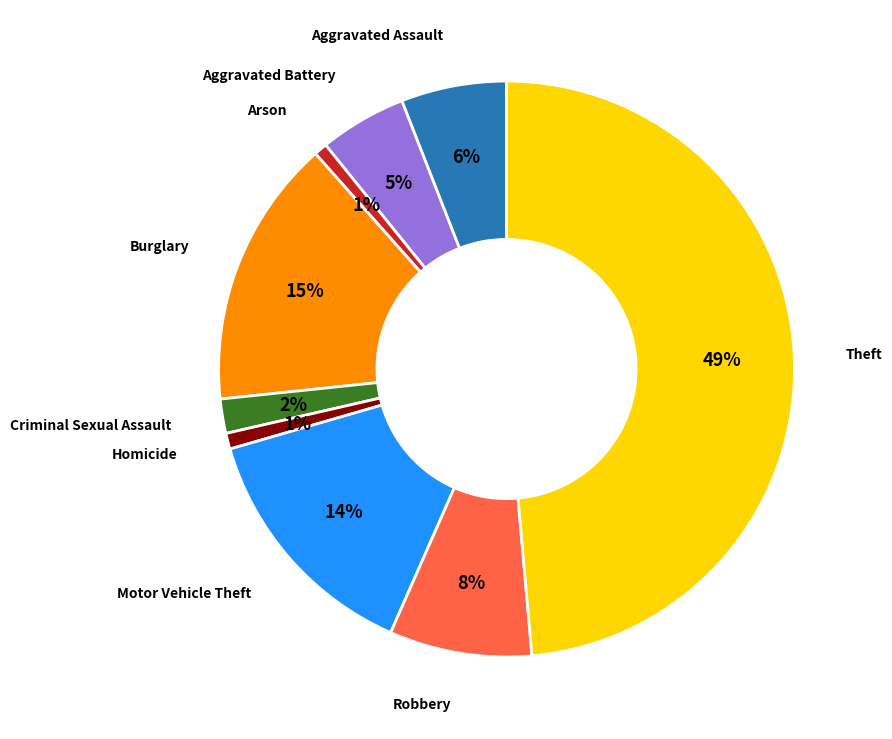

Is there any slice that represents more than half of the pie?

No